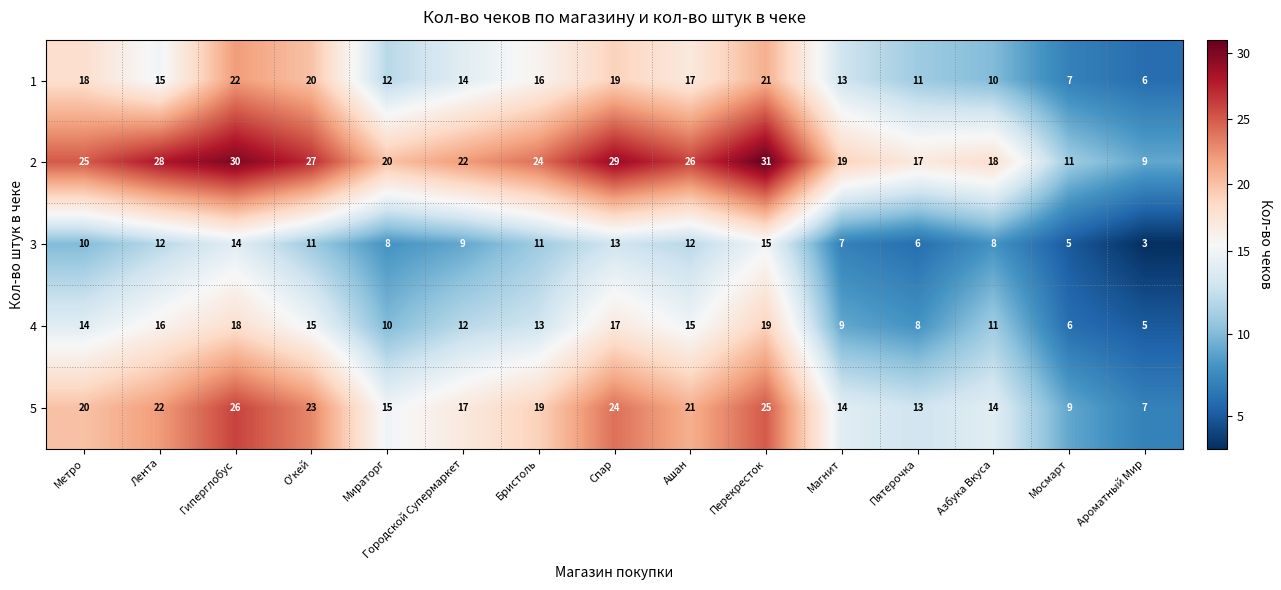

Is the value of 3 at Метро greater than the value of 1 at Магнит?

No